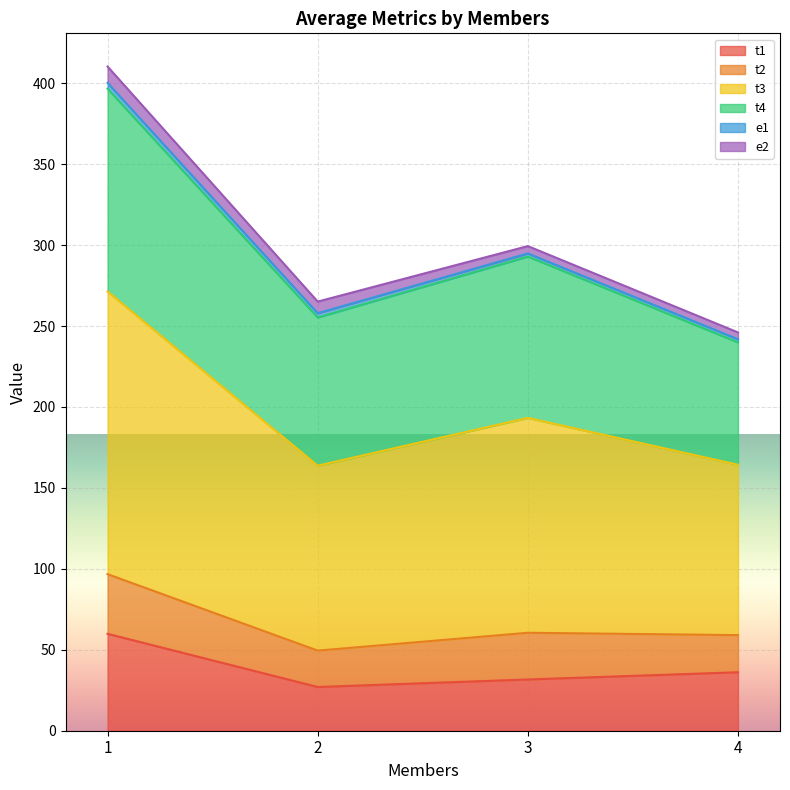

Which series has the largest total across all categories?

t3